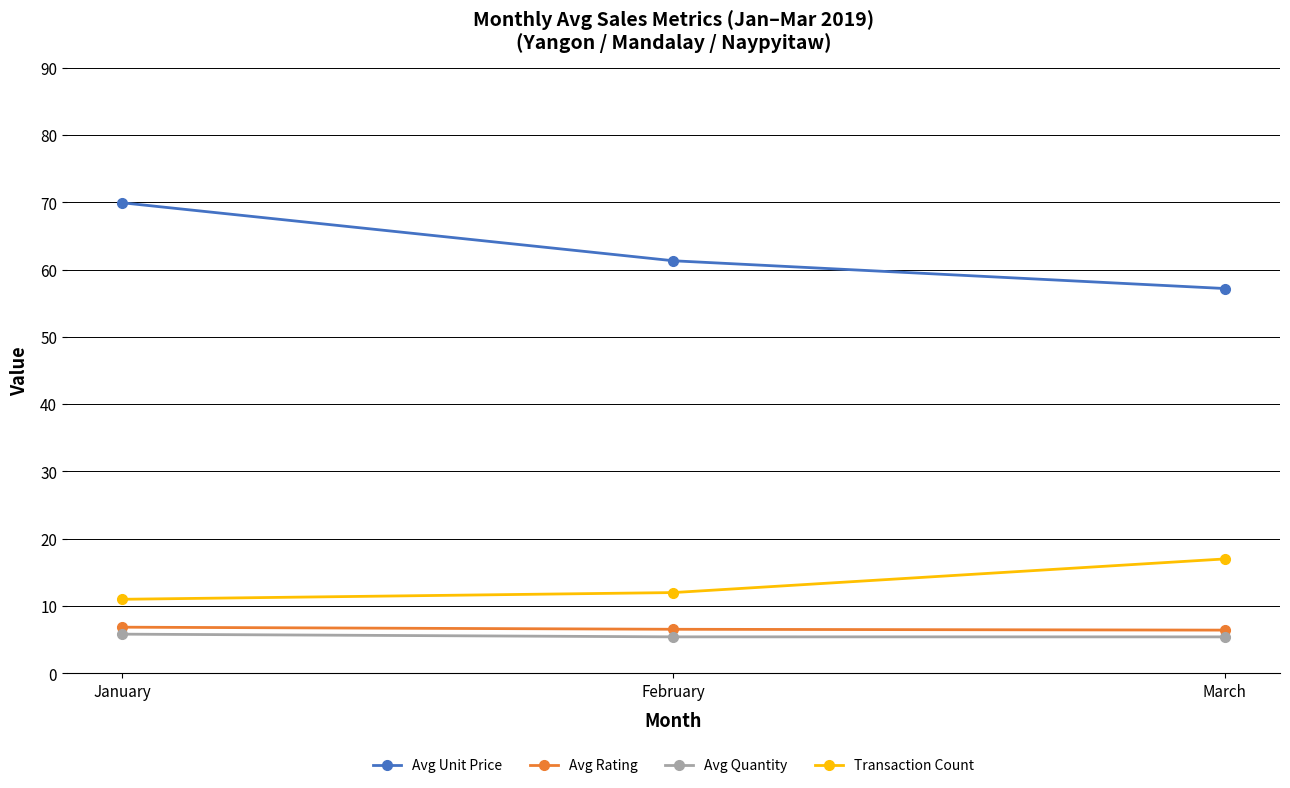

Is it true that Avg Quantity equals 2.6 at January?

False